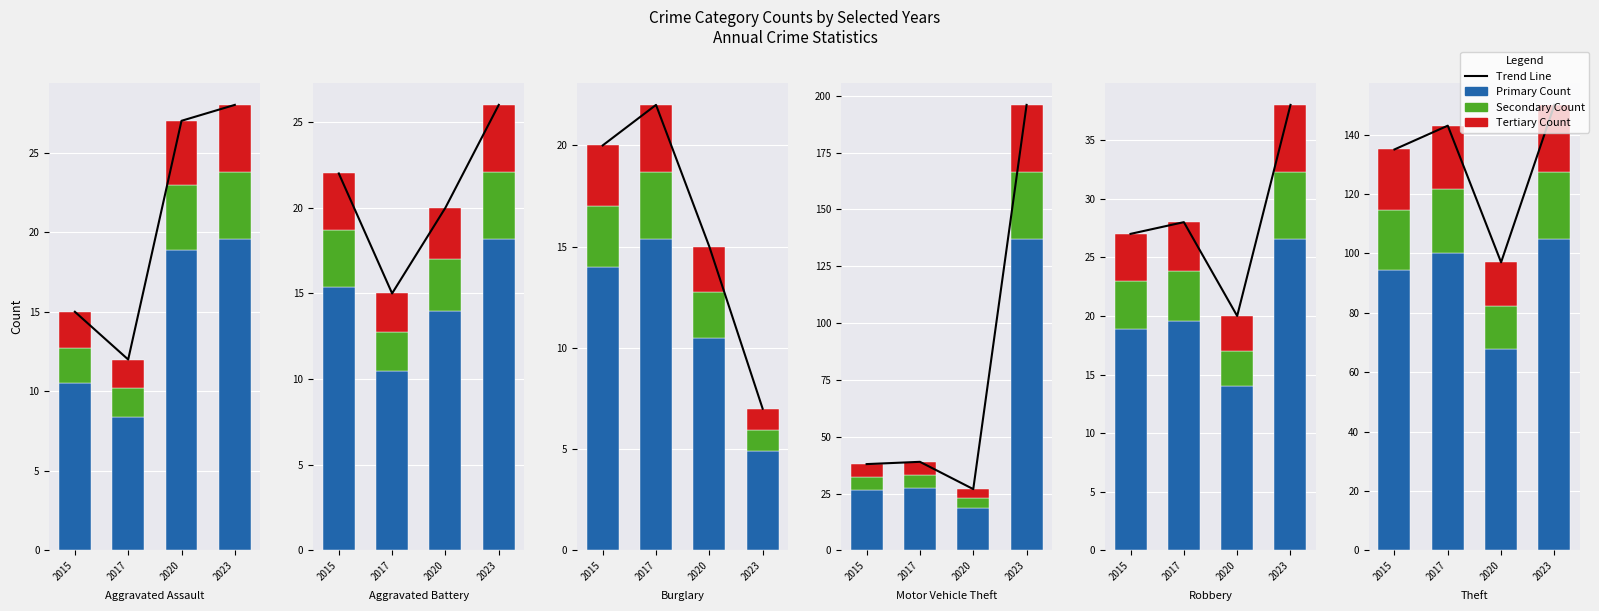

What is the value of the 1st bar from the left?

15